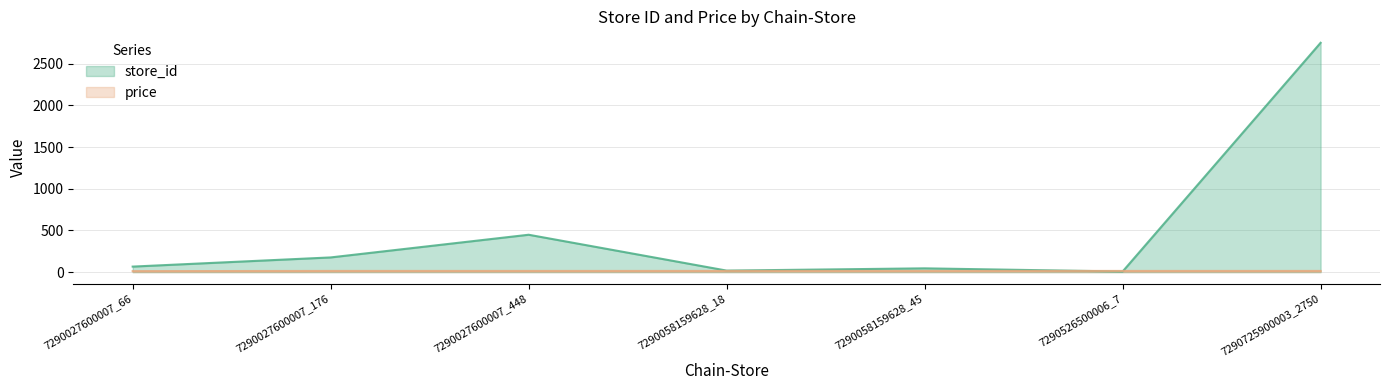

What is the value of the price point at the 4th from the left?

13.9